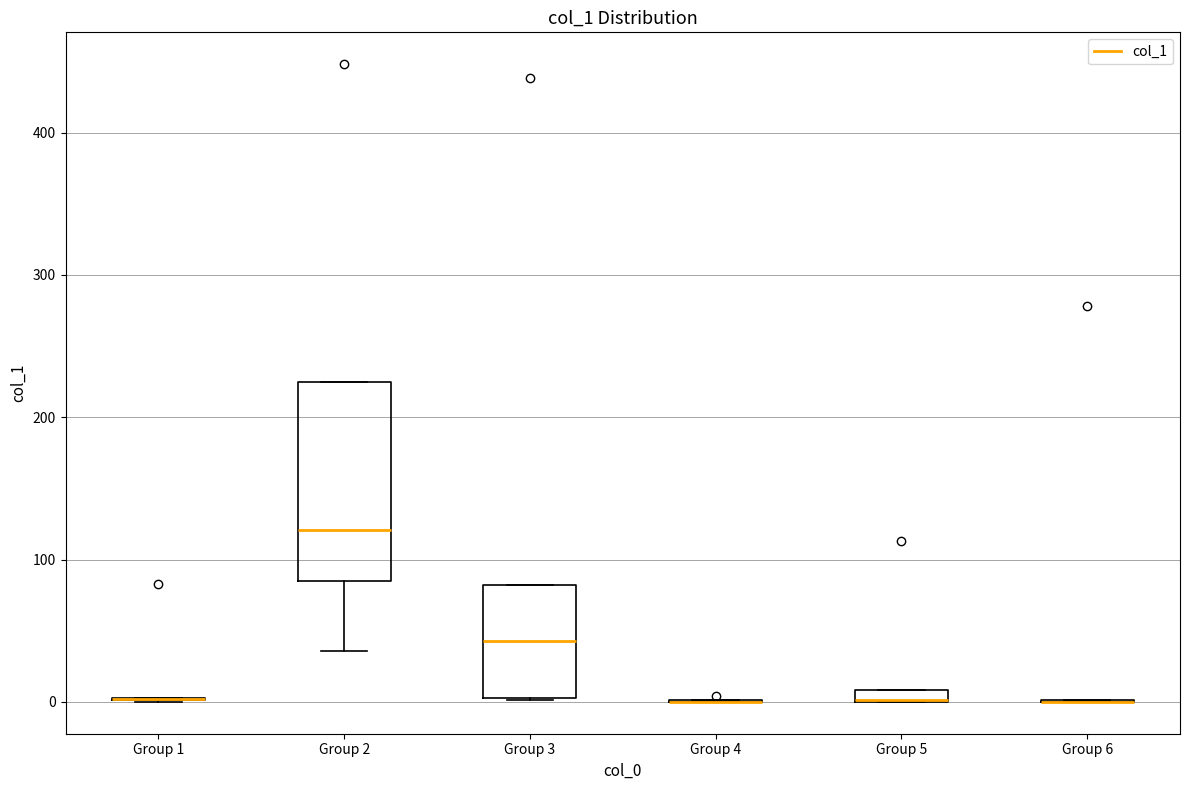

Where is the upper edge of the box for Group 5 on the y-axis? The values are not printed on the chart, so give them approximately, as read against the axis.

10